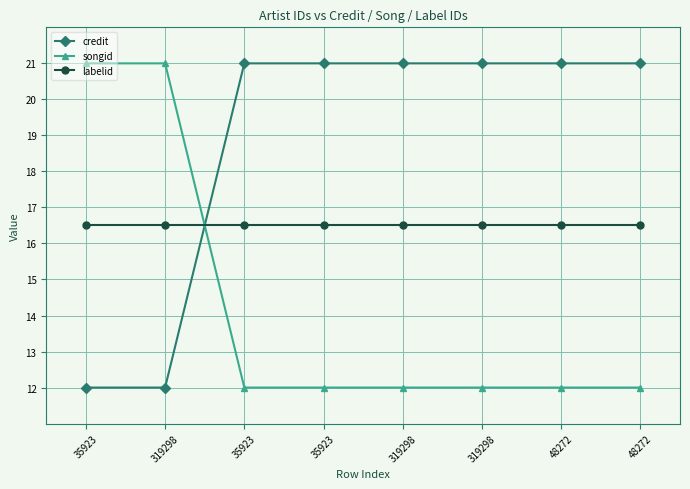

What is the value of the labelid point at the 4th from the left?

16.5